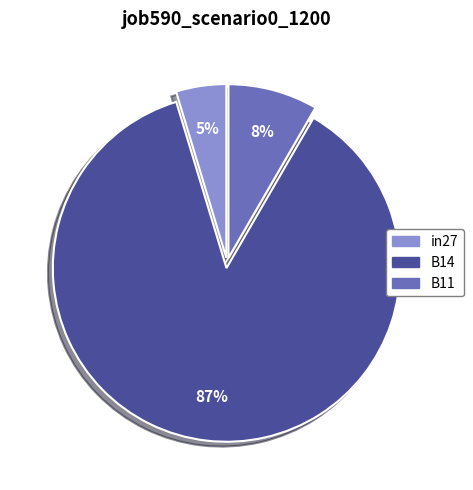

Is the sum of B14 and in27 greater than half?

Yes